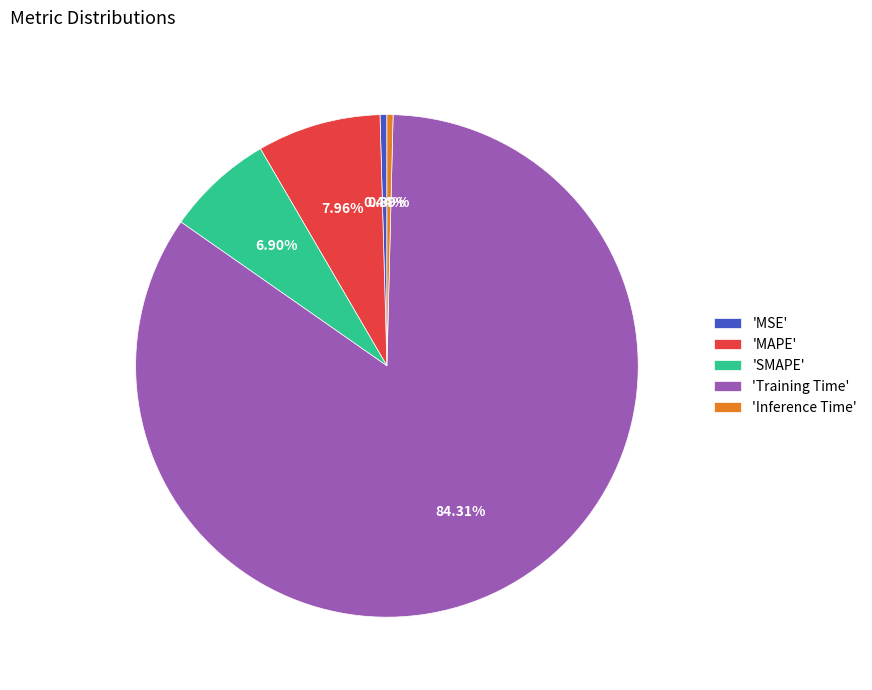

Which slice is the largest?

'Training Time'